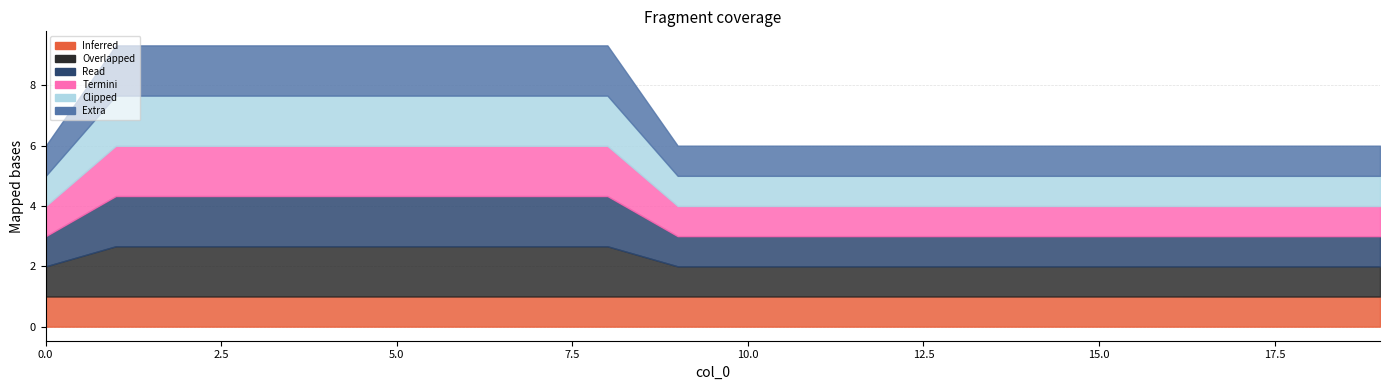

Which has a higher value, 8 or 11?

8